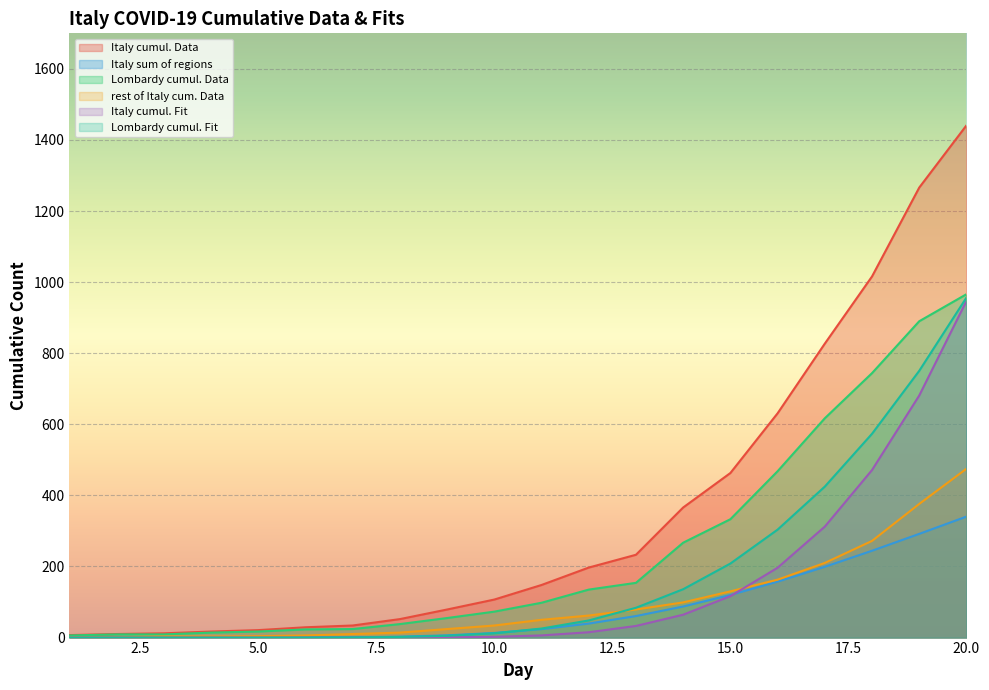

How many data points in Italy cumul. Fit are above 6?

10